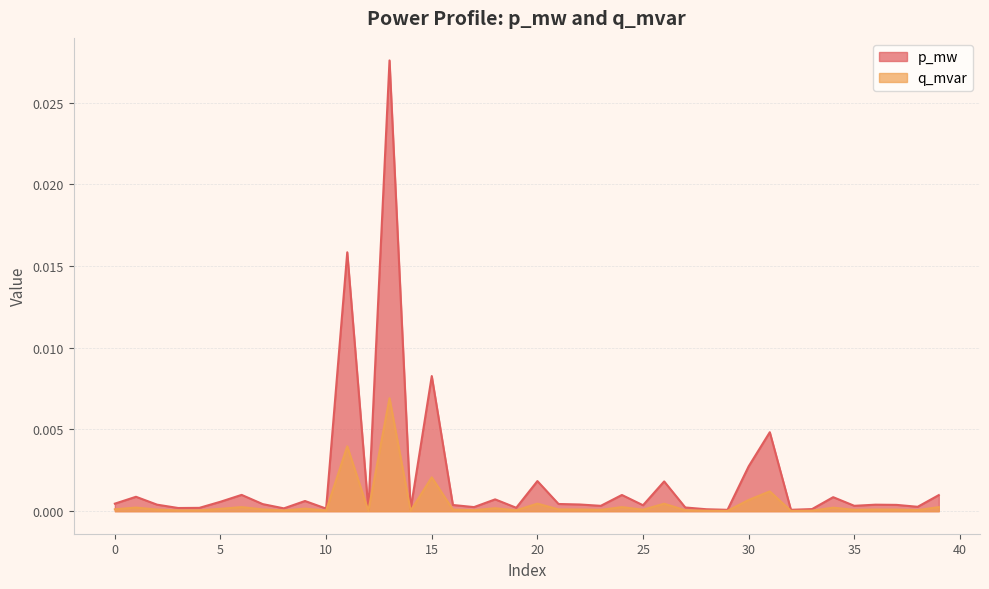

Is it true that q_mvar equals 0.0 at 13?

True